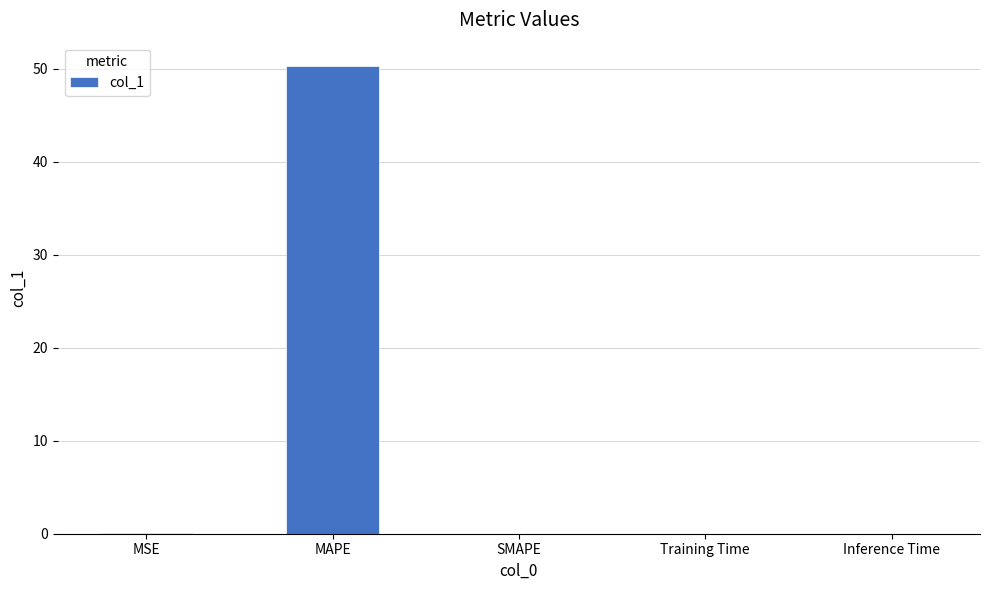

The chart shows a value of 0.0 at Inference Time. True or false?

True